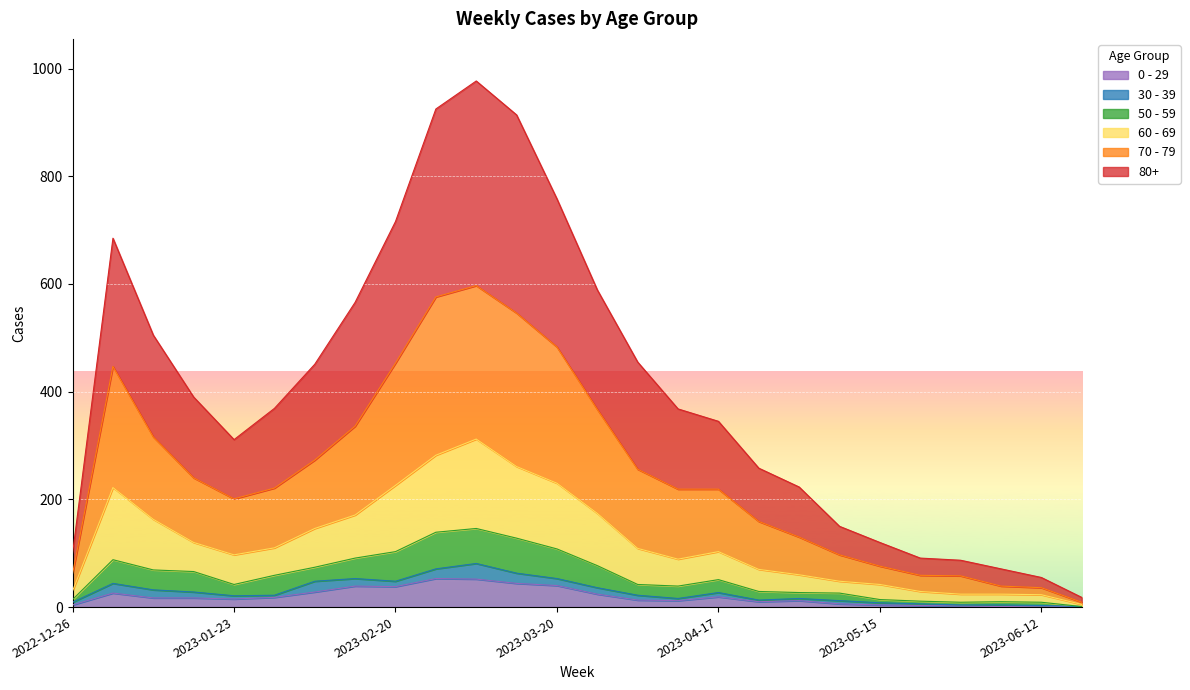

What is the minimum value for 60 - 69?

5